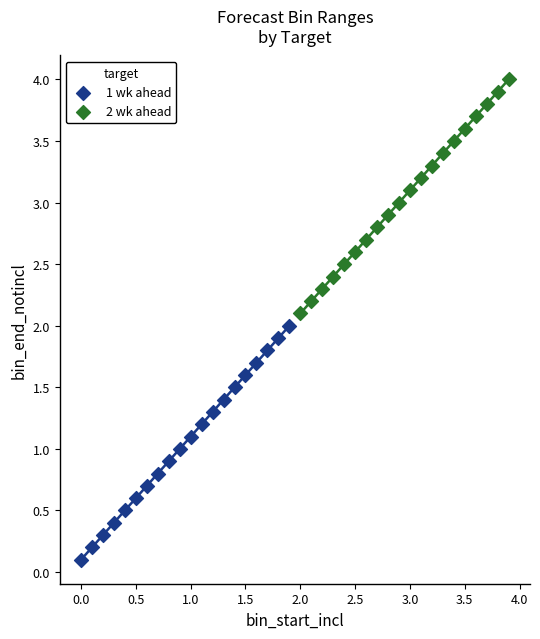

Which series contains the highest Y value?

2 wk ahead